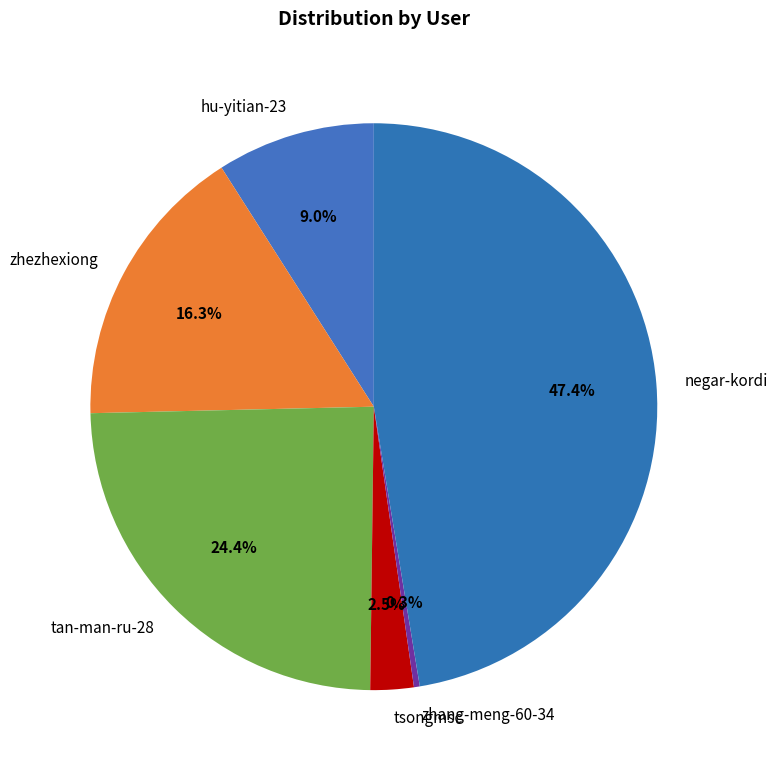

The hu-yitian-23 slice represents 9% of the pie. True or false?

True